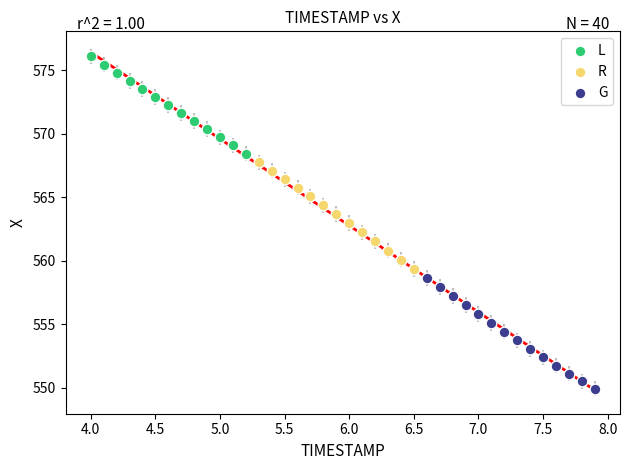

What are all the series names shown in the legend?

L, R, G